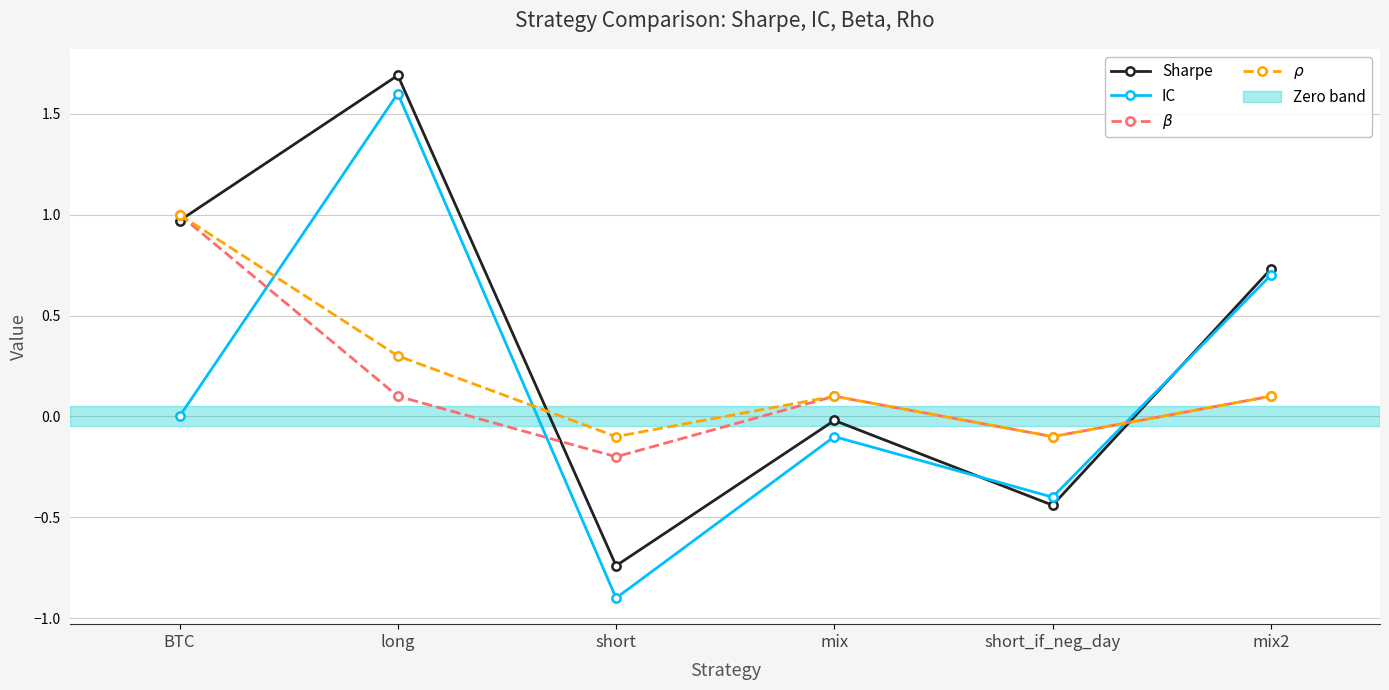

What position from the right is mix?

3